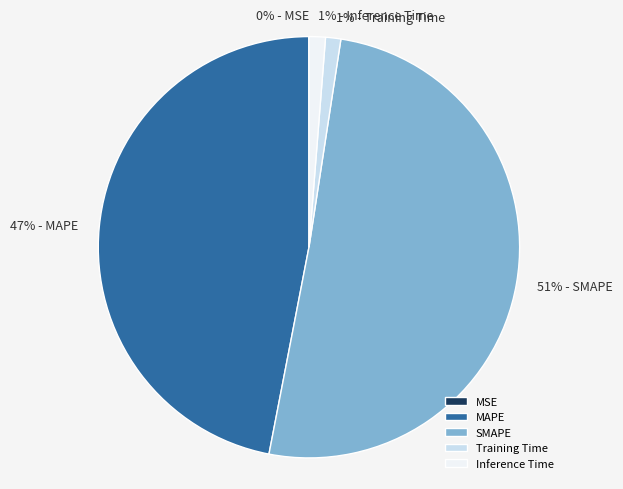

To the nearest percent, what is the difference between the largest and smallest slice percentages?

51%